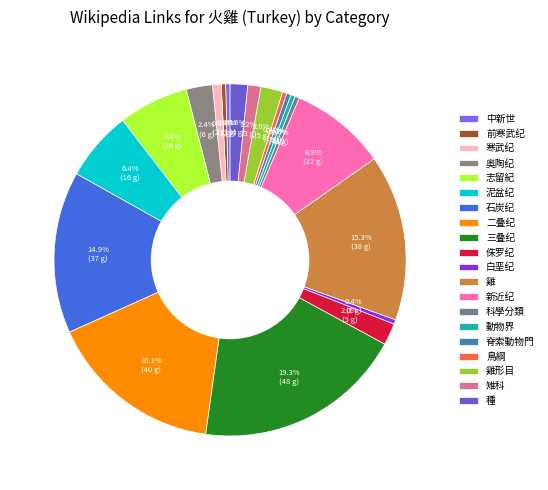

What is the change in value from 寒武纪 to 種?

+2